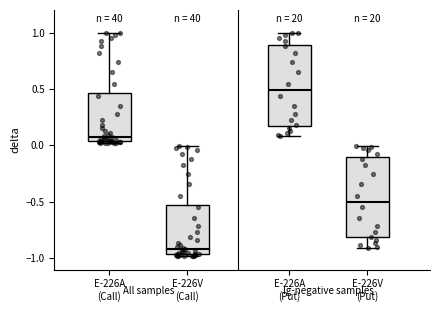

Where does the upper whisker of the box for E-226A (Call) end on the y-axis? The values are not printed on the chart, so give them approximately, as read against the axis.

1.00